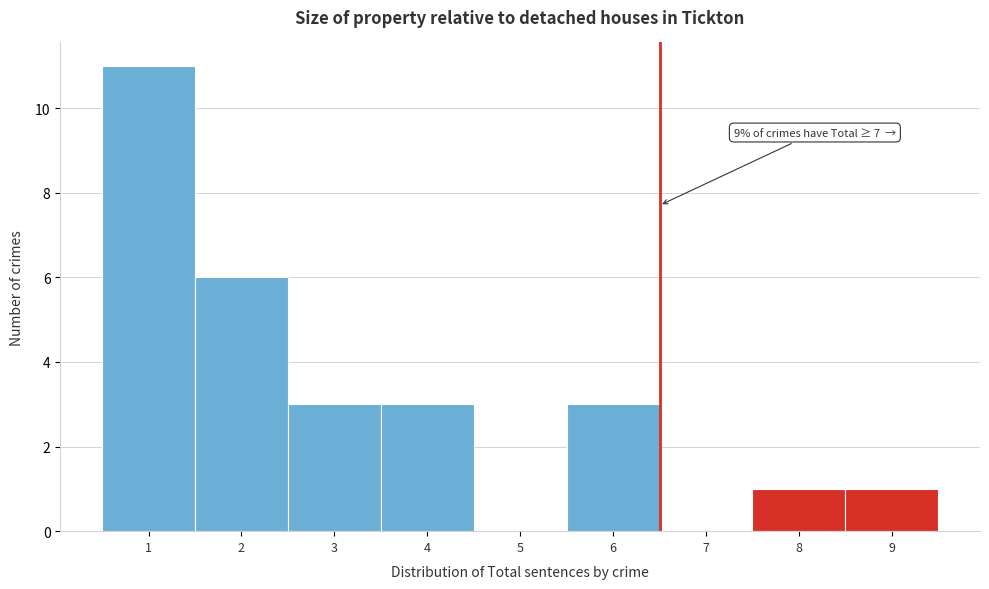

Over which range of the x-axis is the bar tallest?

0.5 to 1.5